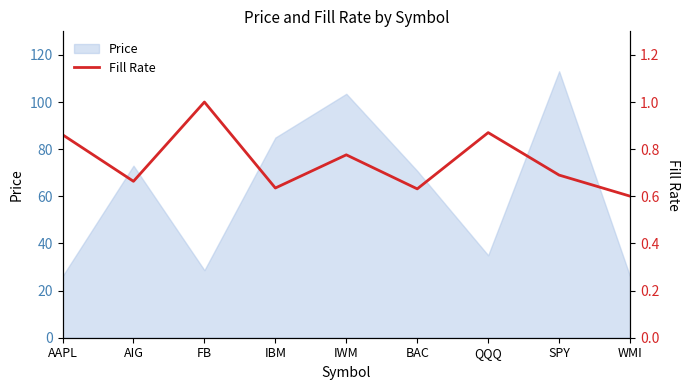

The value of Price at QQQ is 9.2. True or false?

False